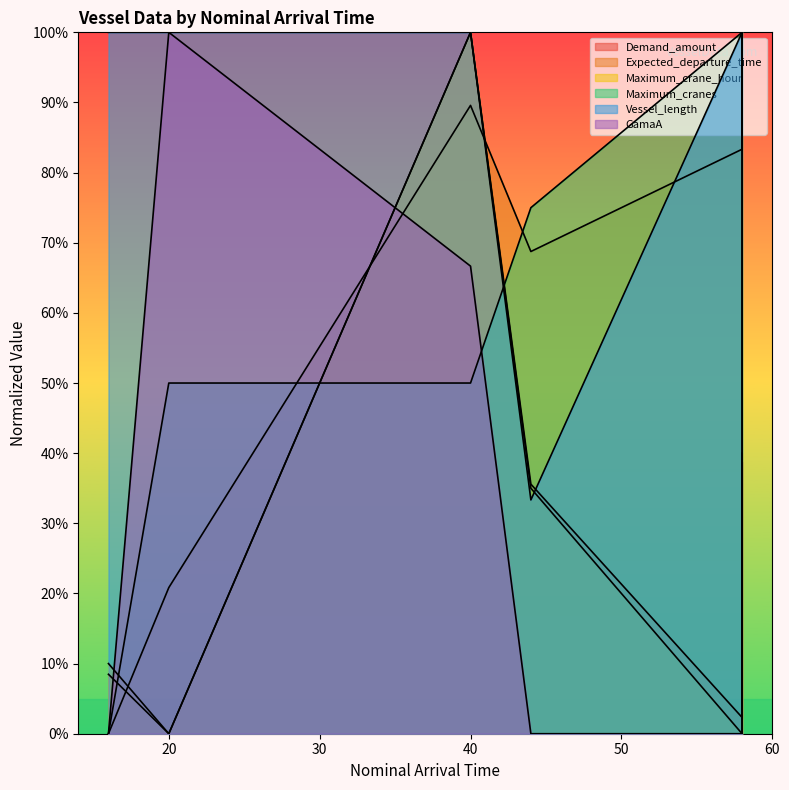

What is the average value of the Maximum_crane_hour series?

30.8